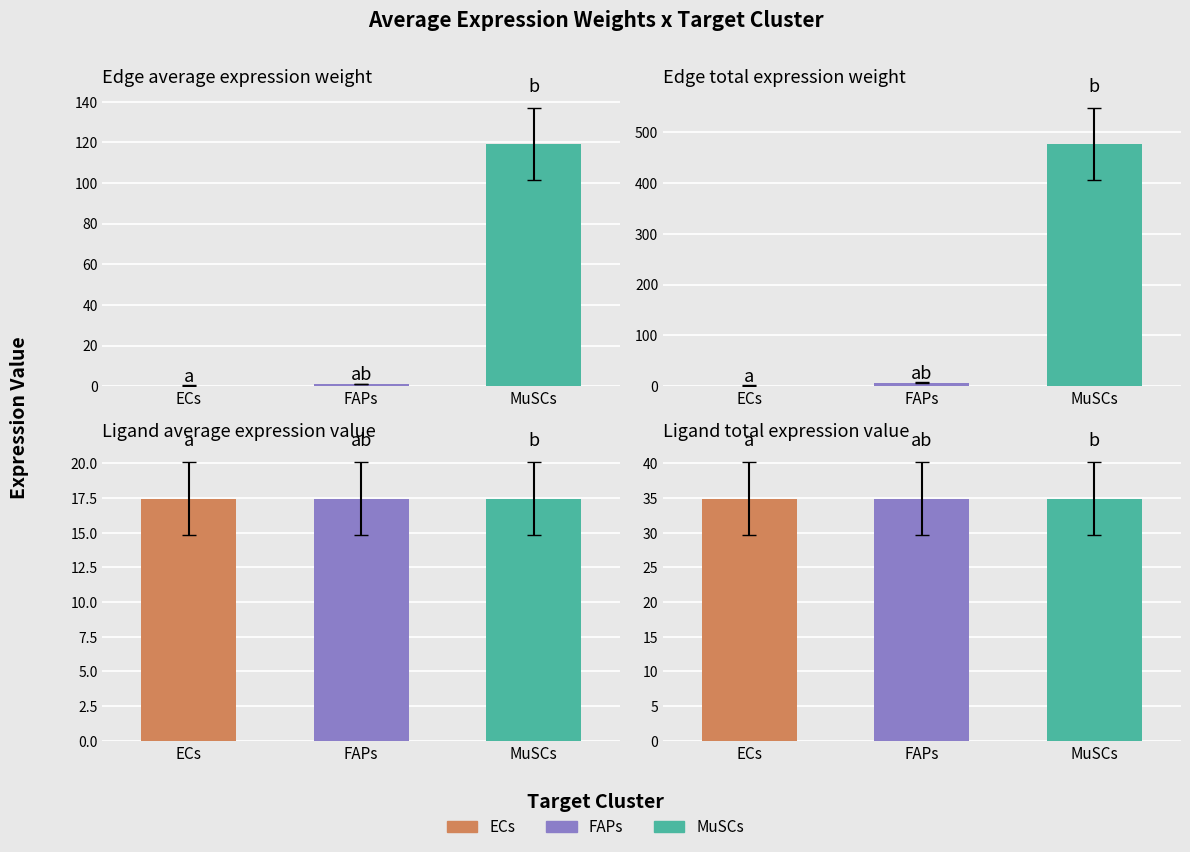

Reading right to left, what are all the values shown in this chart?

Edge average expression weight: 119.2	1.1	0.3
Edge total expression weight: 476.6	6.8	1.3
Ligand average expression value: 17.5	17.5	17.5
Ligand total expression value: 34.9	34.9	34.9